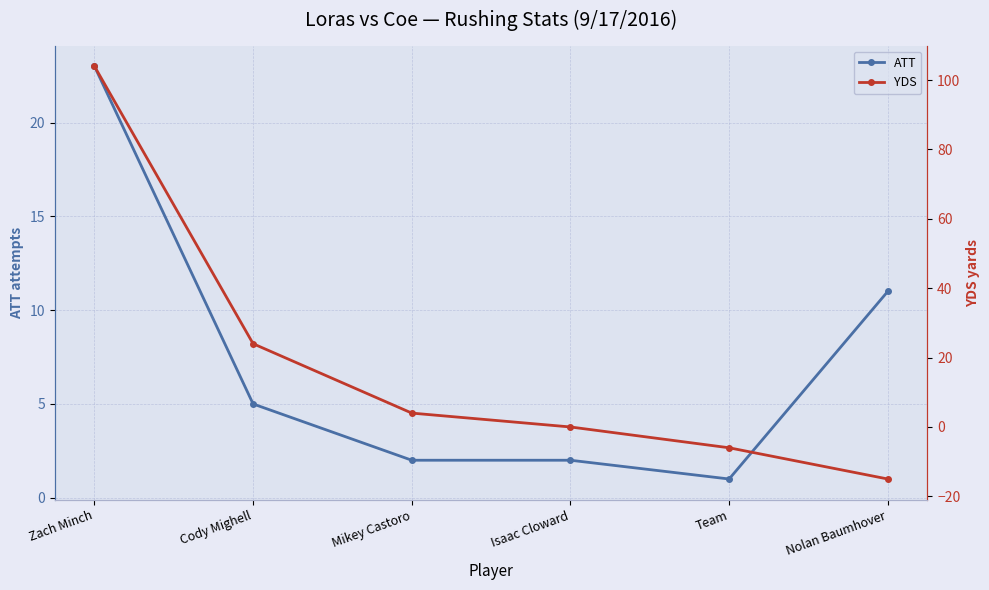

What is the difference between the maximum and minimum values in the YDS series?

119